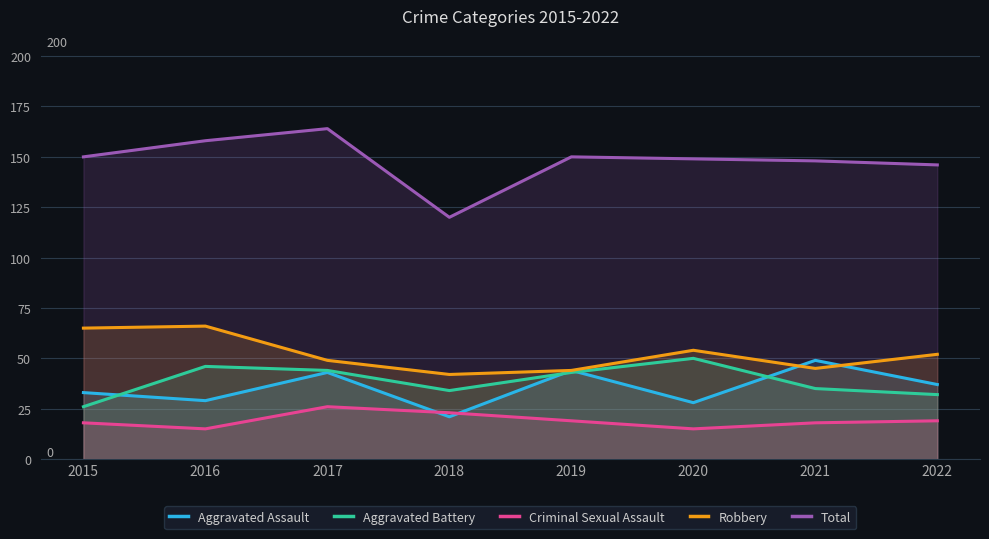

The value of Robbery at 2021 is 45. True or false?

True